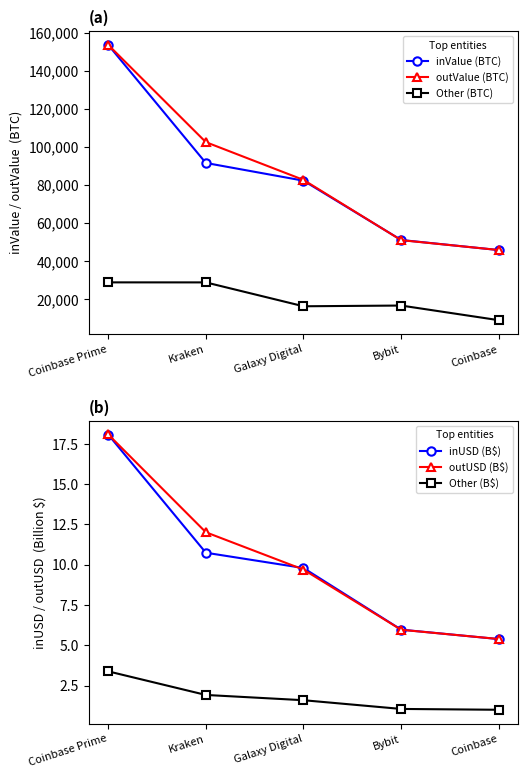

What is the label of the 2nd point from the right?

Bybit